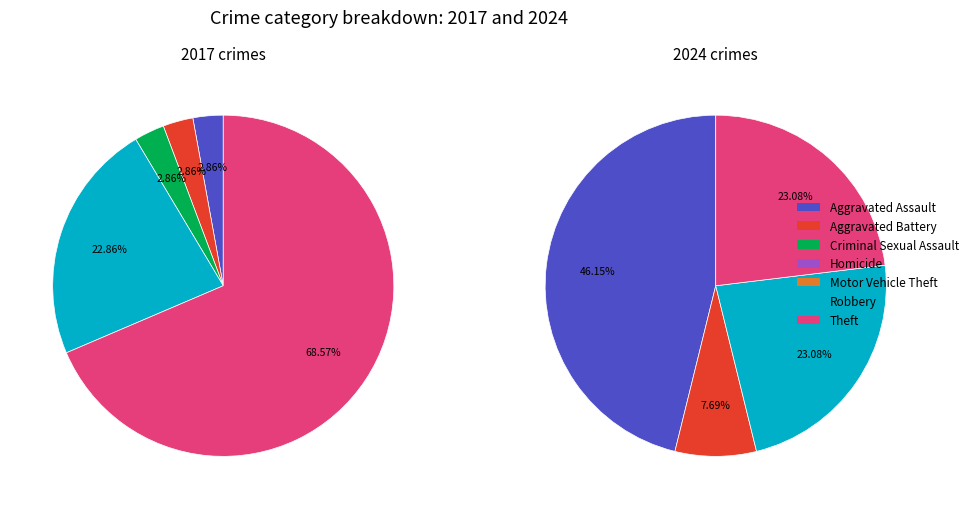

Does values_2024 account for over 50% of the chart?

No